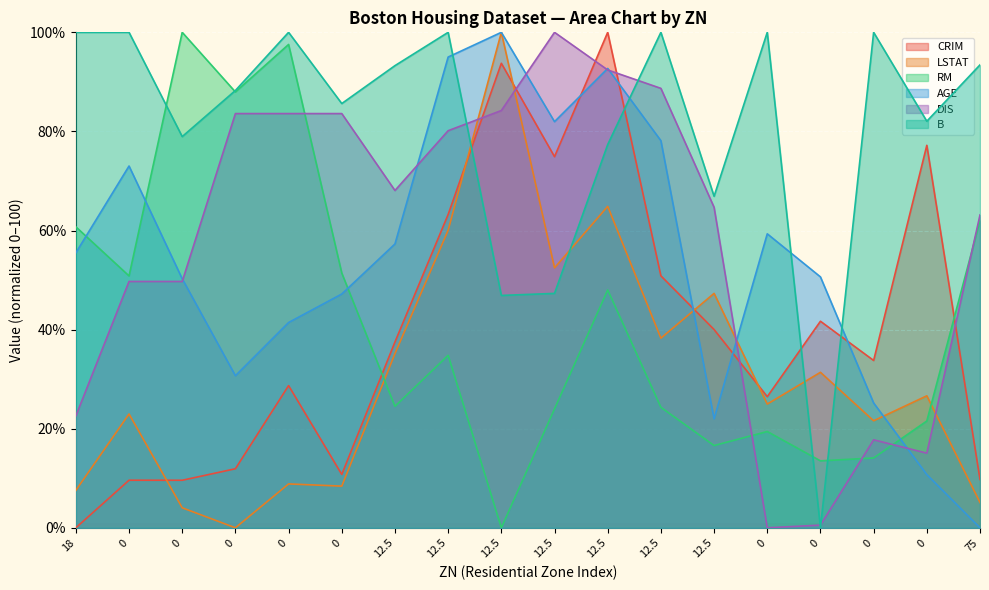

How many values in the CRIM series exceed 37?

9